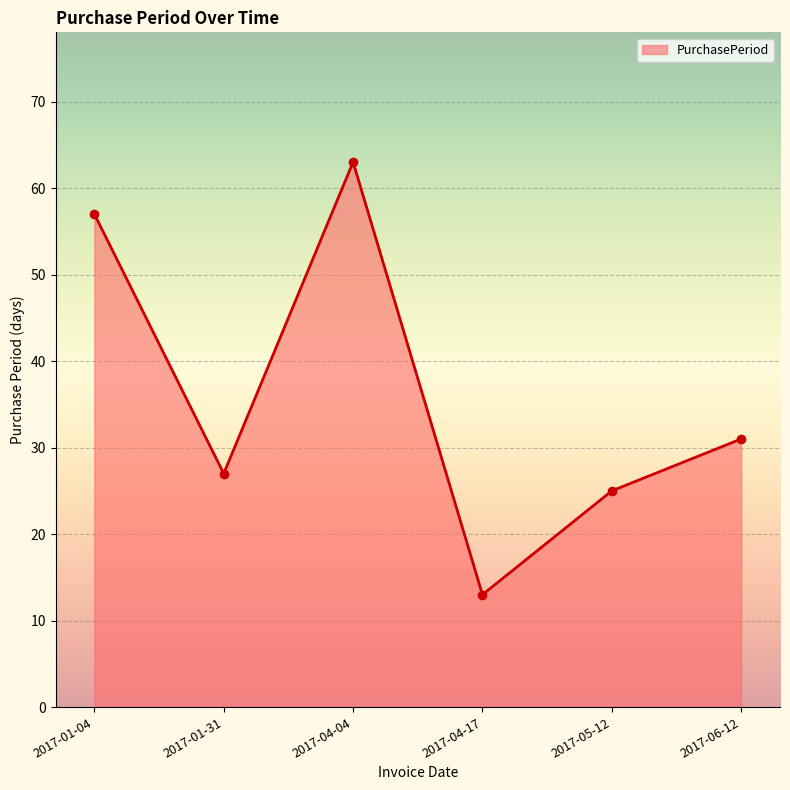

What is the sum of the values at 2017-06-12 and 2017-05-12?

56